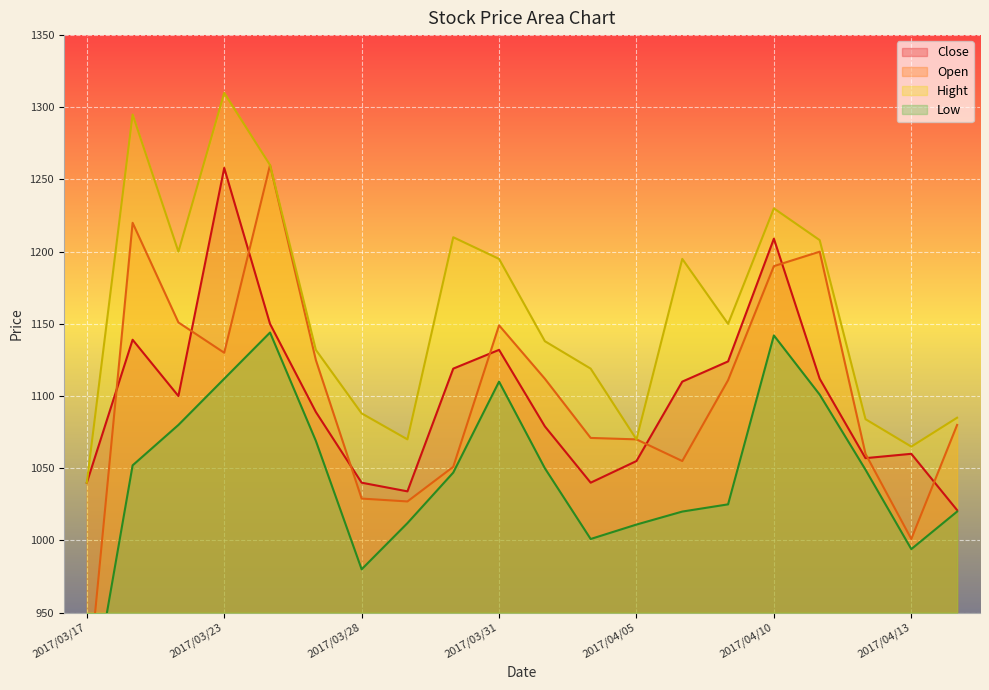

Between 2017/04/12 and 2017/04/03, which is larger?

2017/04/03